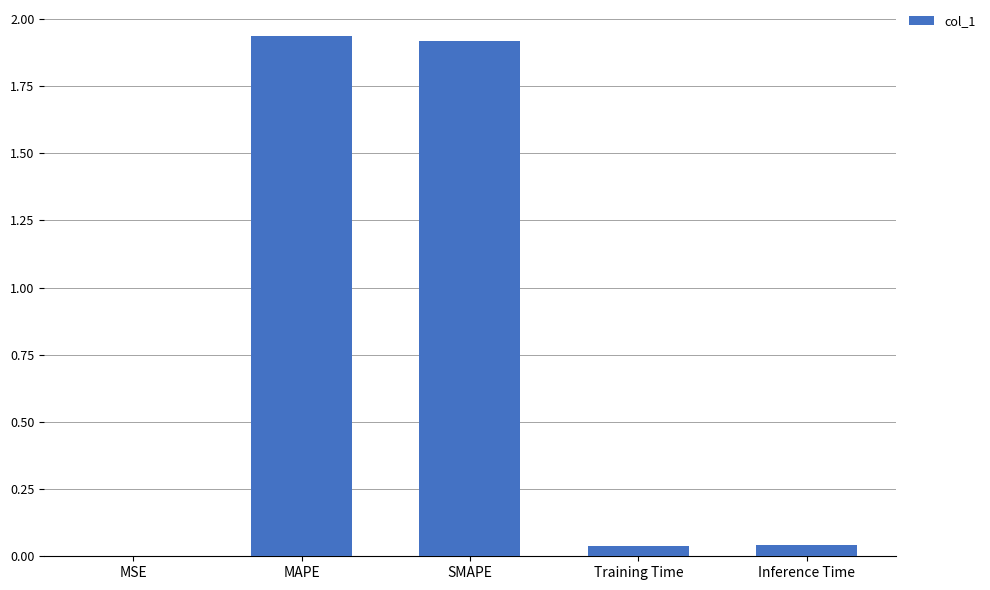

True or false: the data shows 1.9 at MAPE.

True